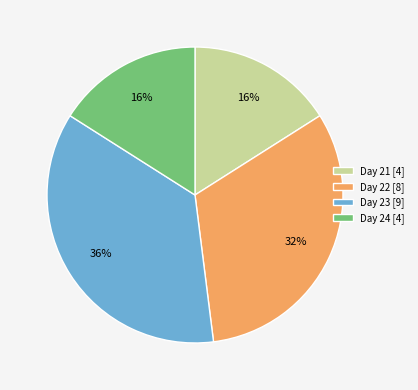

Does any single category account for the majority?

No